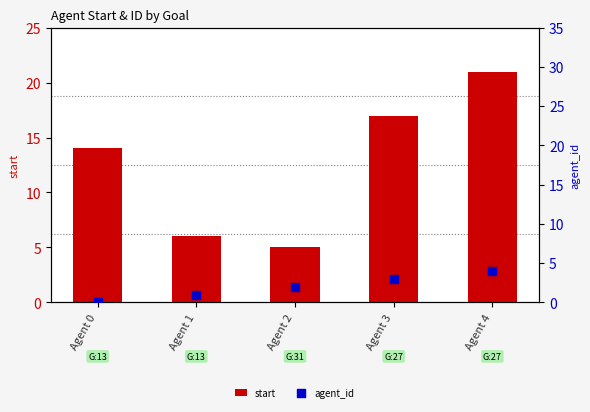

Which series contains the lowest Y value?

agent_id